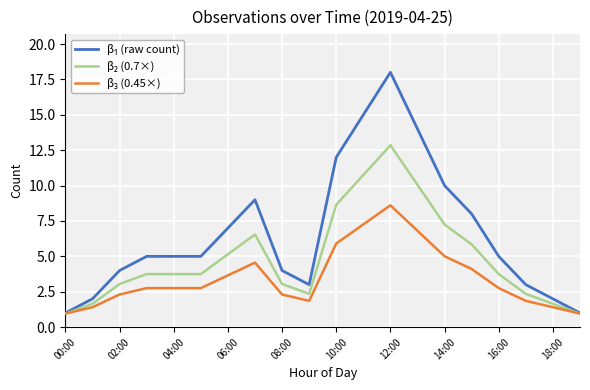

What is the greatest value displayed?

18.0